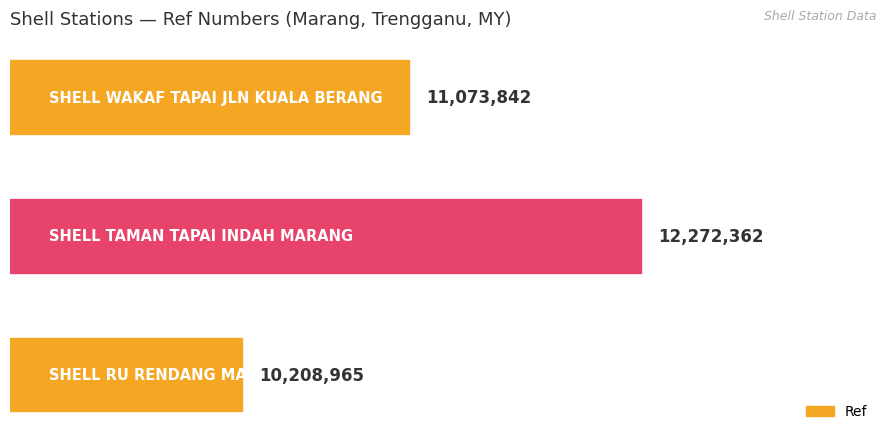

What is the average value?

11185056